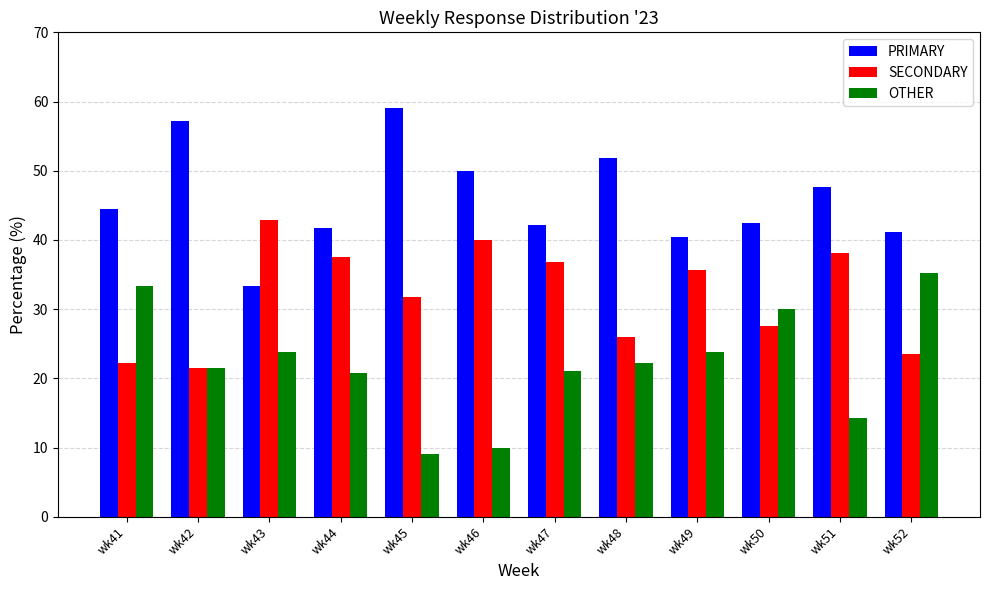

What is the sum of all PRIMARY values?

551.4